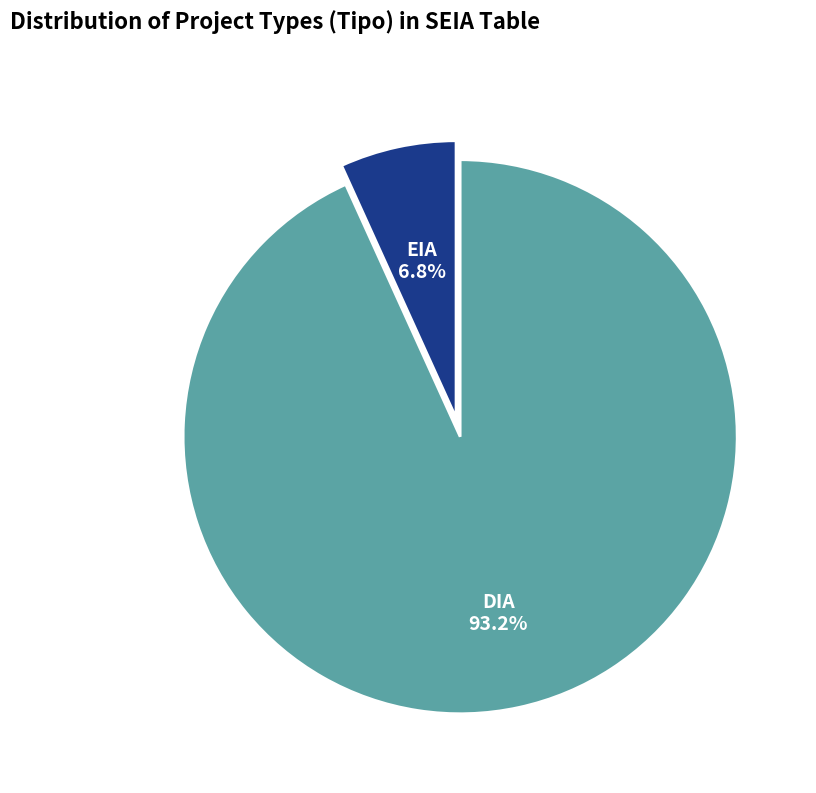

Does any single category account for the majority?

Yes